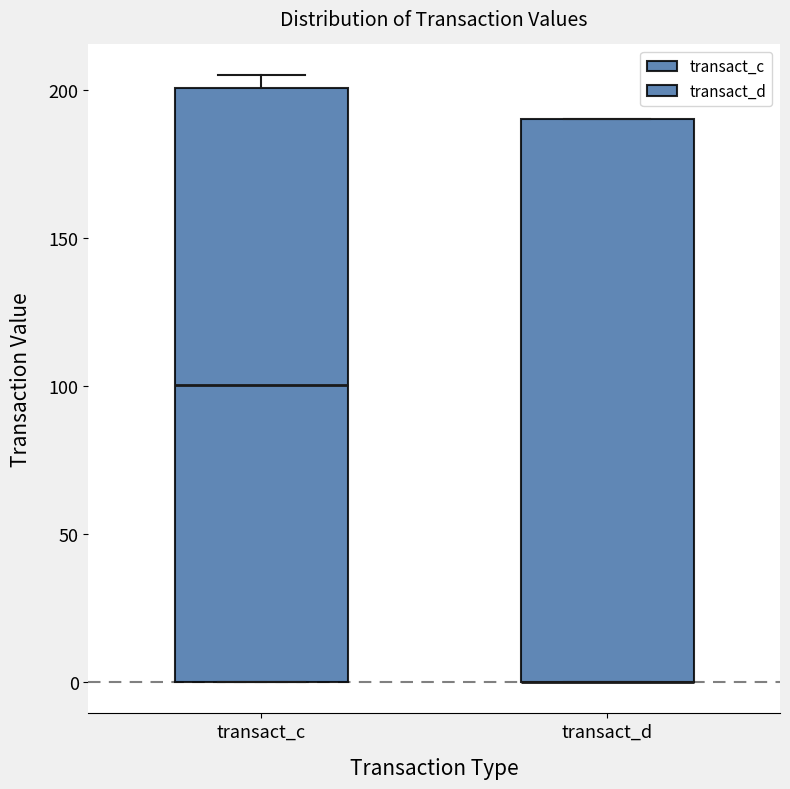

Comparing the boxes themselves (not the whiskers), which one is the tallest?

transact_c